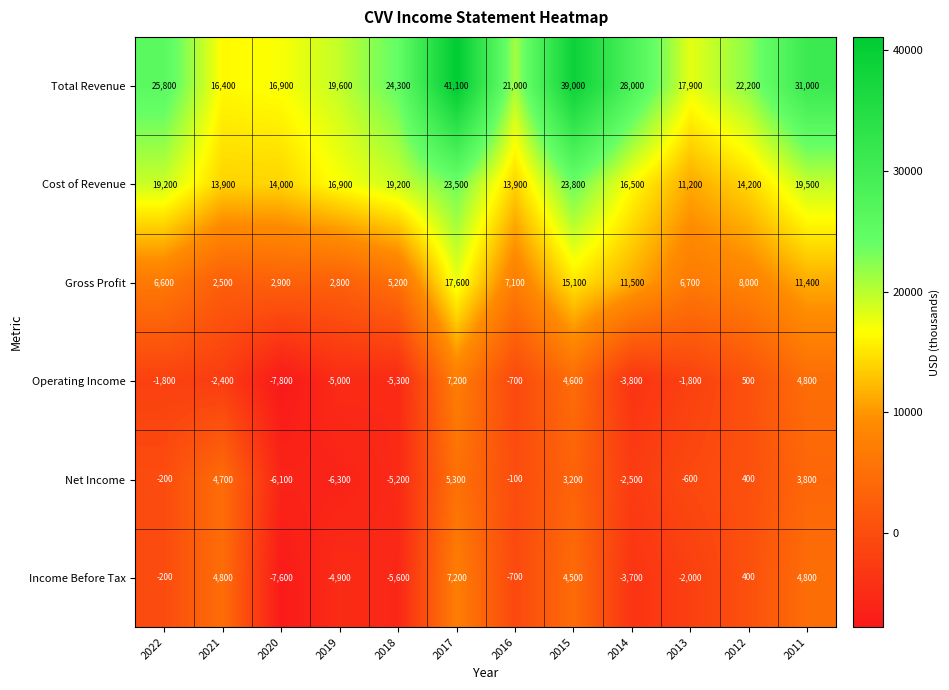

What is the spread (max minus min) of values at 2019?

25900